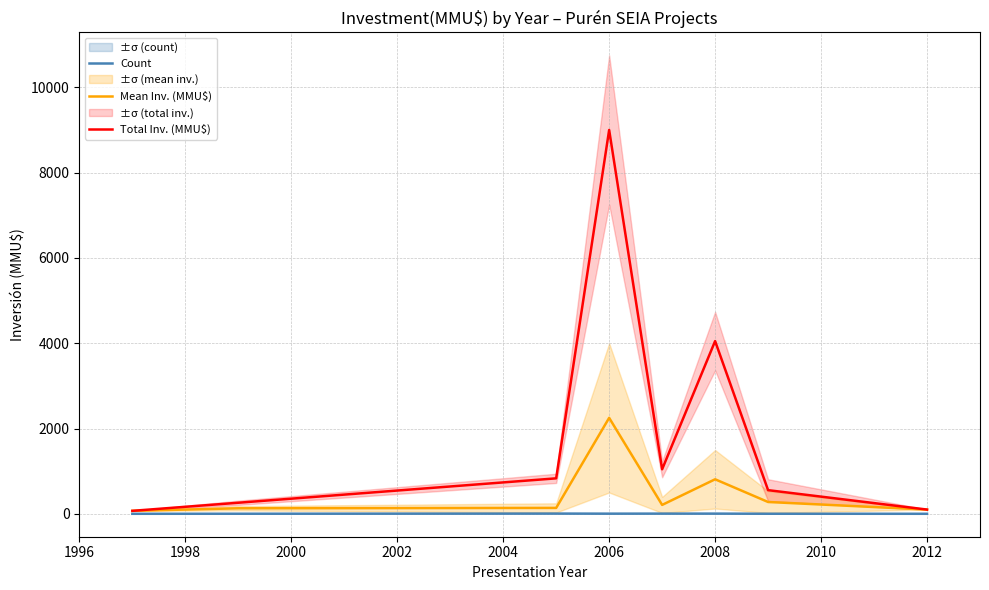

True or false: Total Inv. (MMU$) and Mean Inv. (MMU$) intersect in this chart.

False